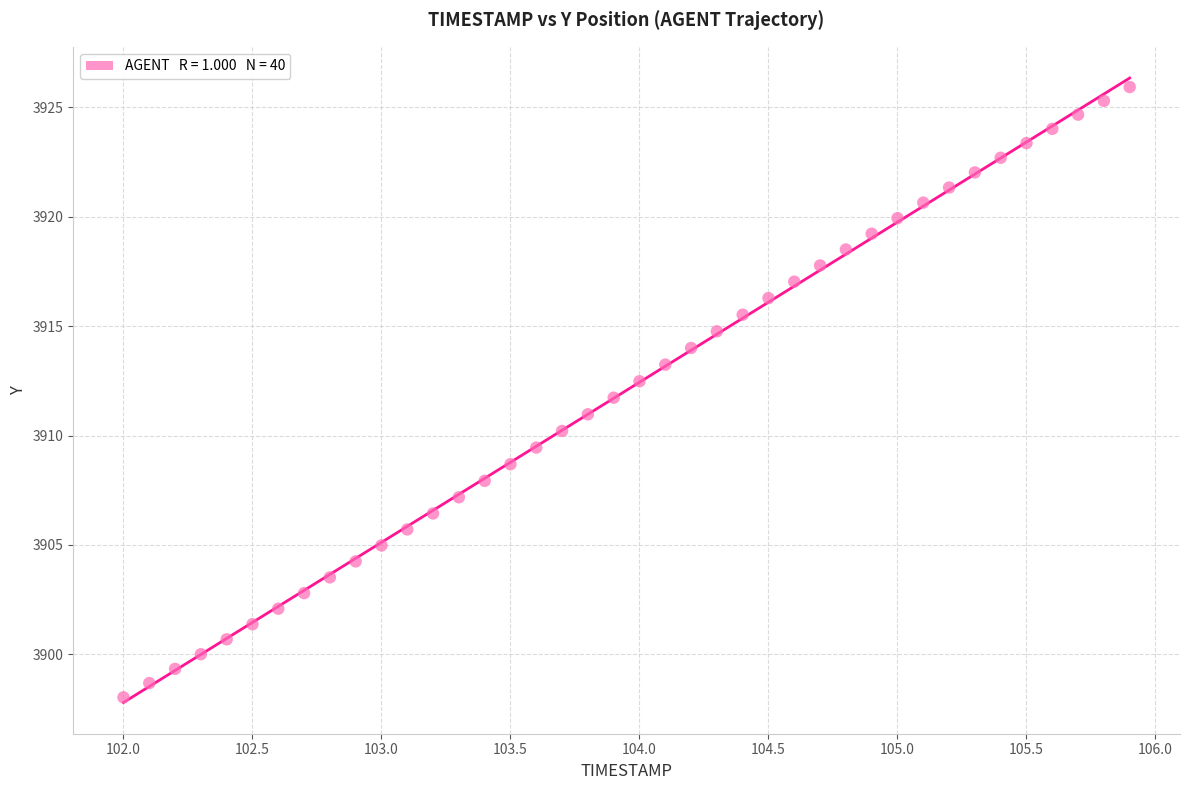

What is the range of X values (max minus min)?

3.9